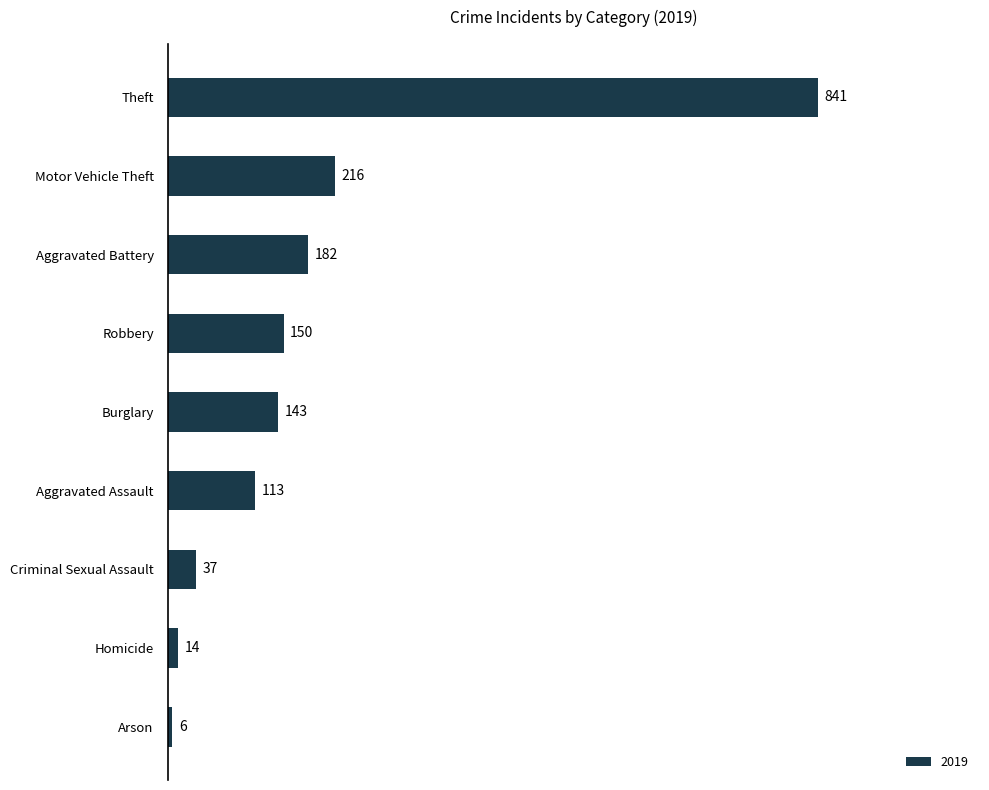

The chart shows a value of 37 at Criminal Sexual Assault. True or false?

True